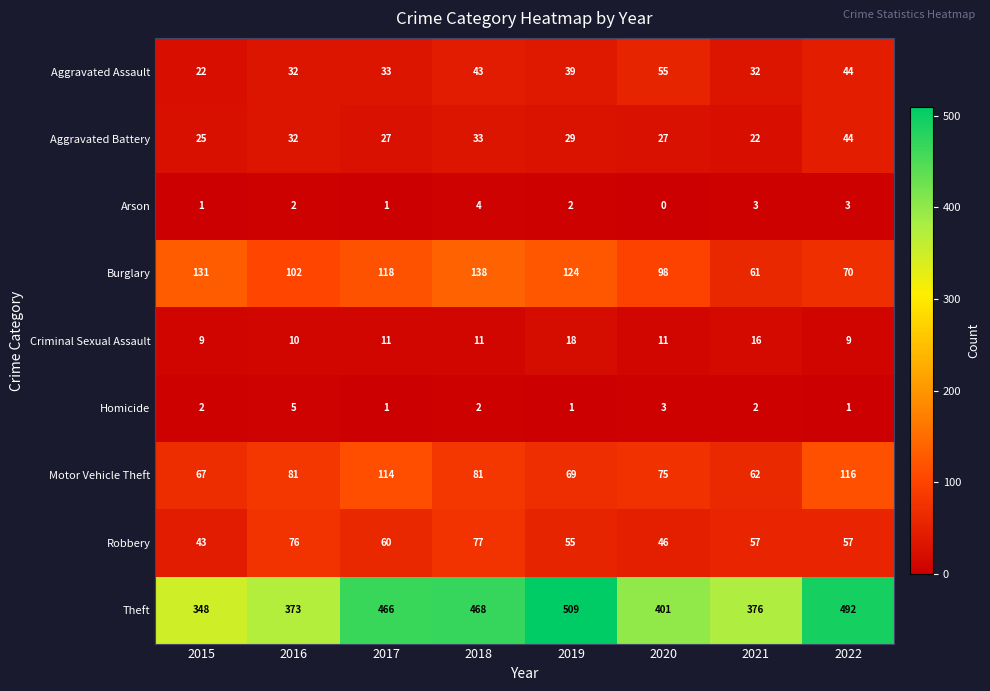

What is the maximum value for Aggravated Battery?

44